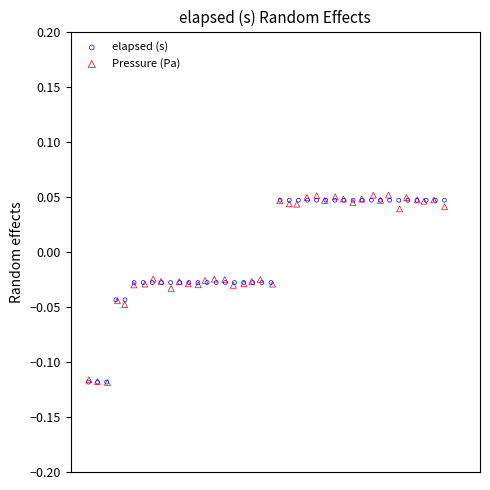

Which series has the widest spread of Y values?

Pressure (Pa)